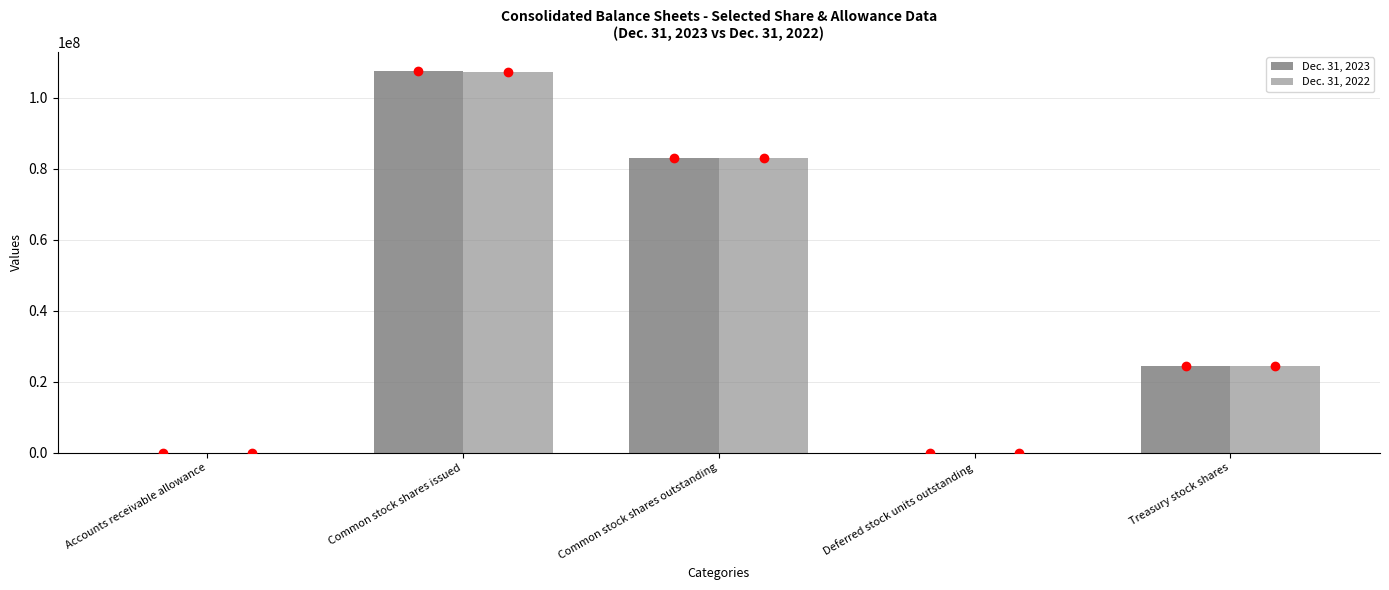

What is the difference between the Dec. 31, 2022 values at Common stock shares outstanding and Accounts receivable allowance?

82885735